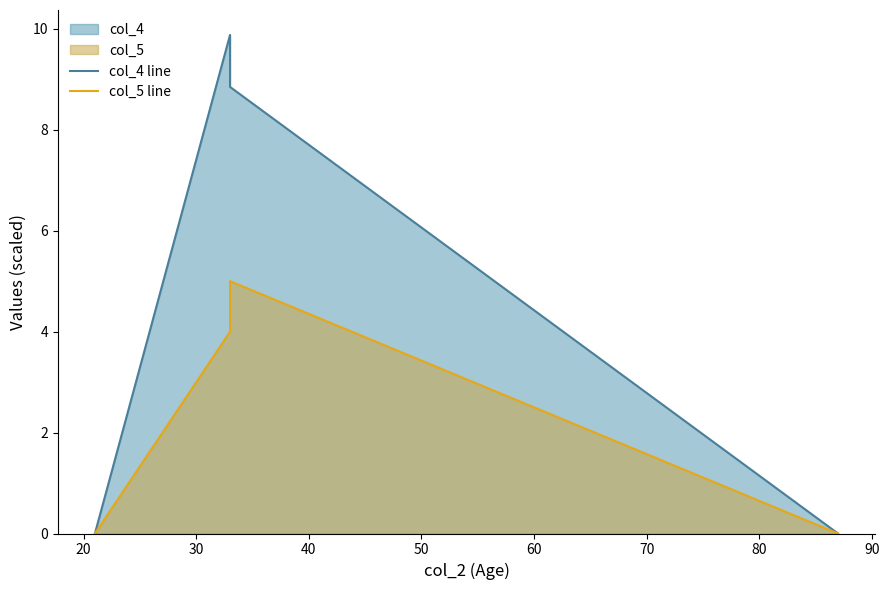

How many data points does each series have?

4